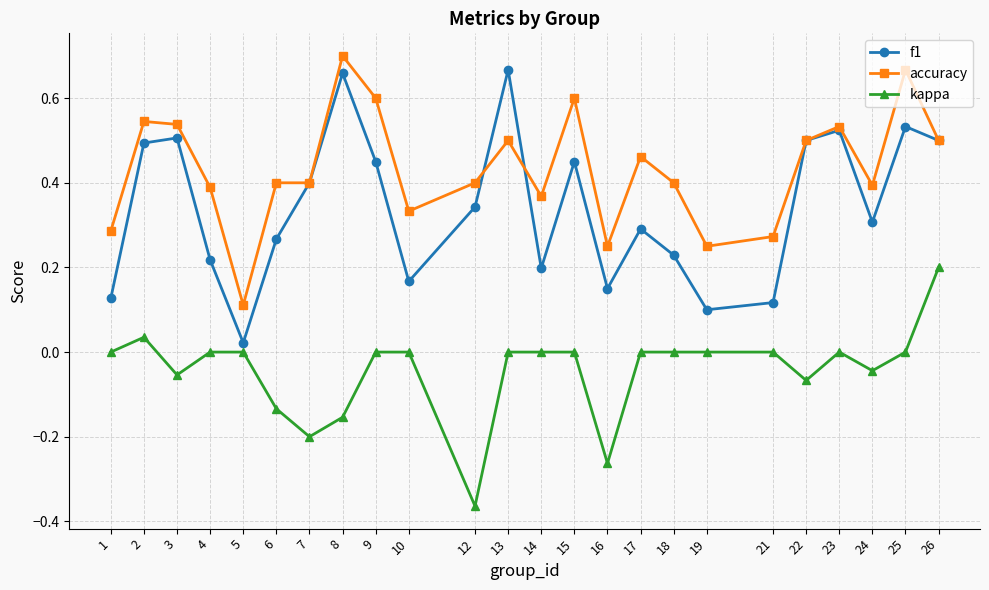

Count the accuracy values in the range 0 to 1.

24